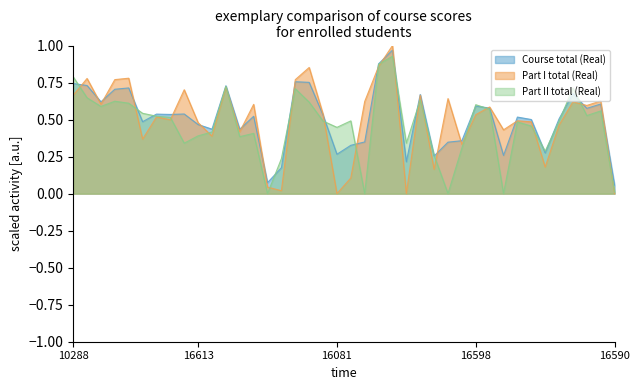

At which label is Part II total (Real) closest to 0?

16633